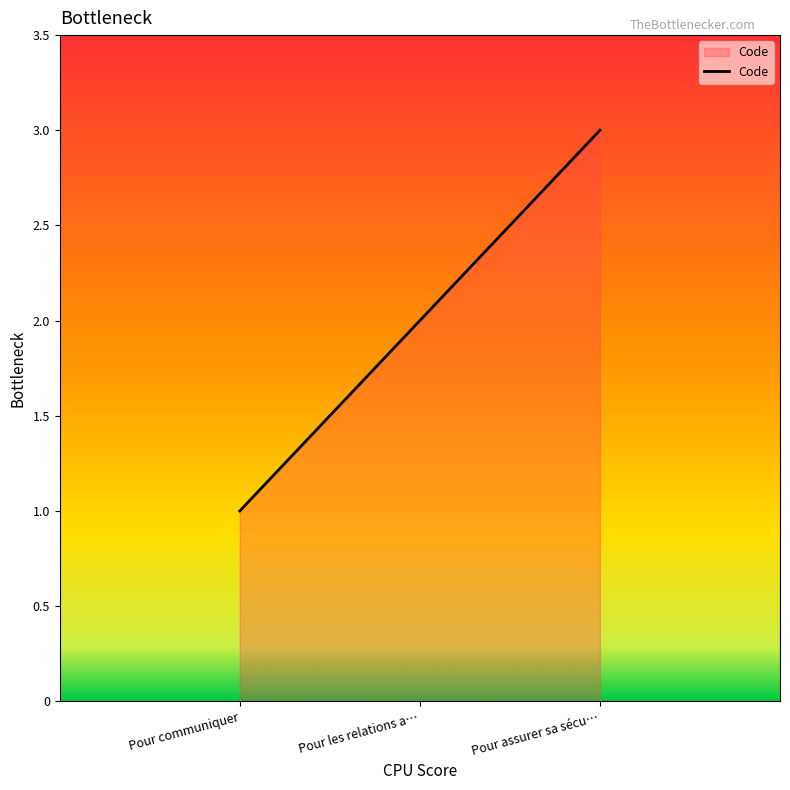

The value at Pour assurer sa sécu… is 3. True or false?

True